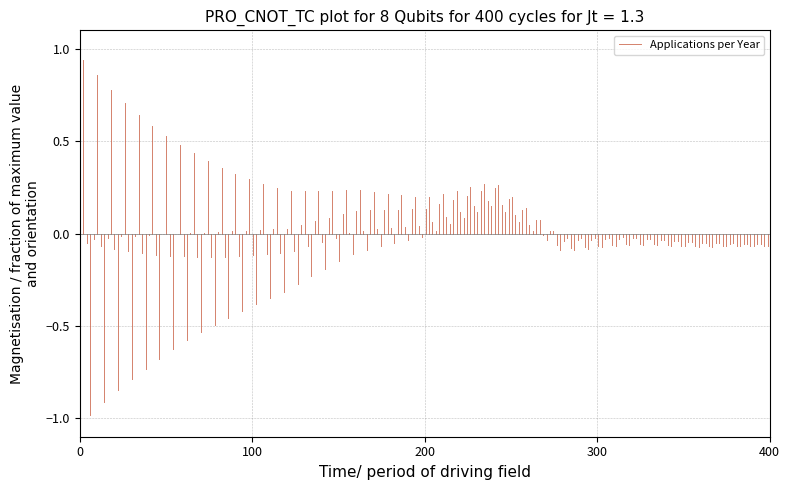

True or false: the data shows 0.0 at 0.

False